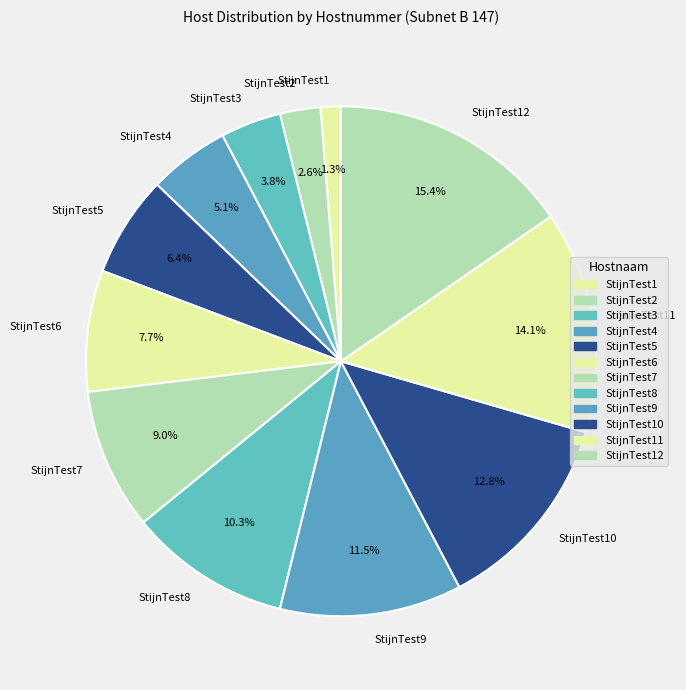

Is there any slice that represents more than half of the pie?

No